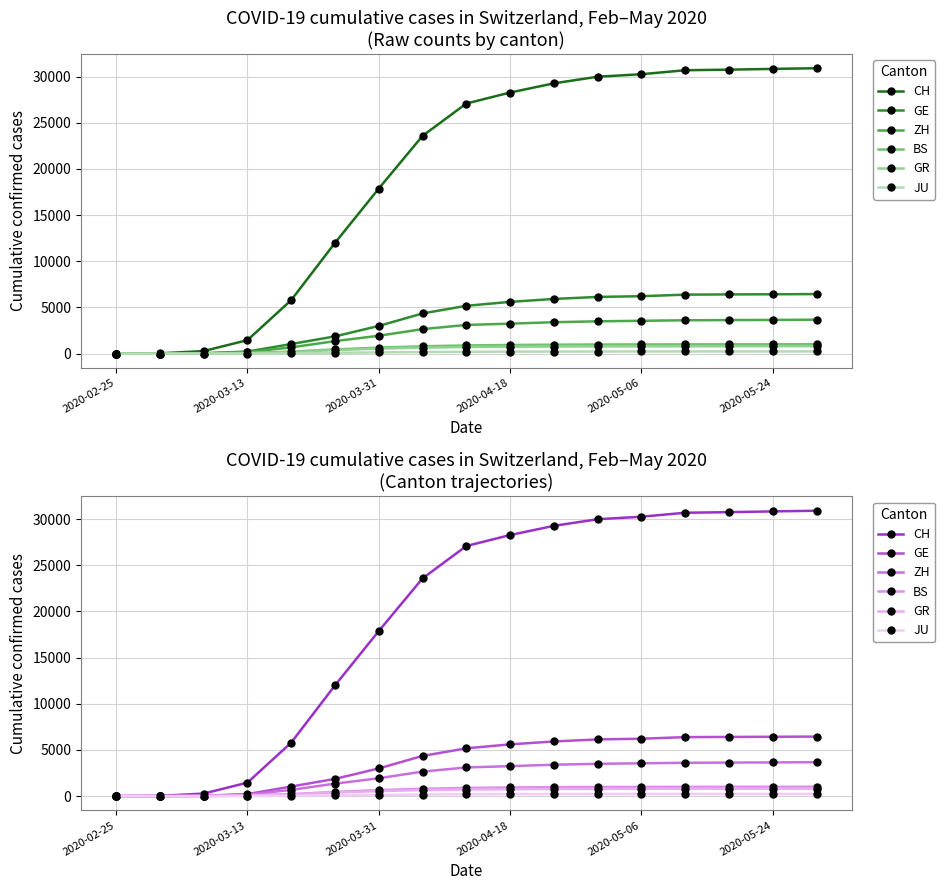

How many values in GR are above zero?

16